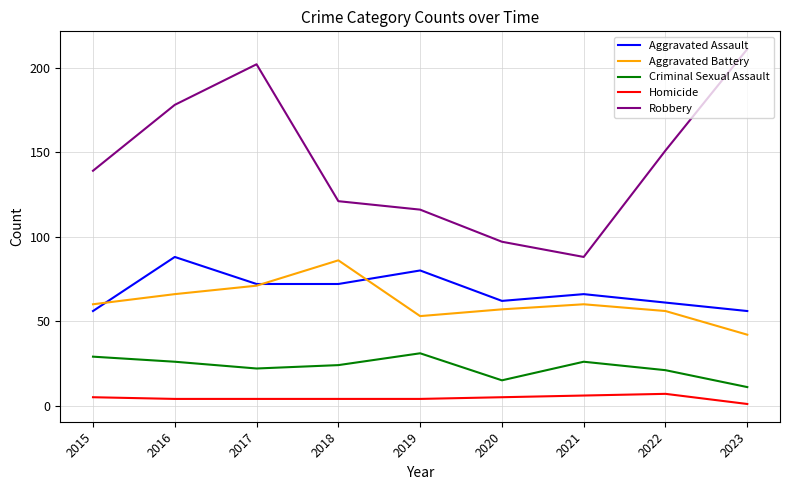

Reading left to right, extract all data points from this chart.

Aggravated Assault: 2015=56	2016=88	2017=72	2018=72	2019=80	2020=62	2021=66	2022=61	2023=56
Aggravated Battery: 2015=60	2016=66	2017=71	2018=86	2019=53	2020=57	2021=60	2022=56	2023=42
Criminal Sexual Assault: 2015=29	2016=26	2017=22	2018=24	2019=31	2020=15	2021=26	2022=21	2023=11
Homicide: 2015=5	2016=4	2017=4	2018=4	2019=4	2020=5	2021=6	2022=7	2023=1
Robbery: 2015=139	2016=178	2017=202	2018=121	2019=116	2020=97	2021=88	2022=151	2023=211